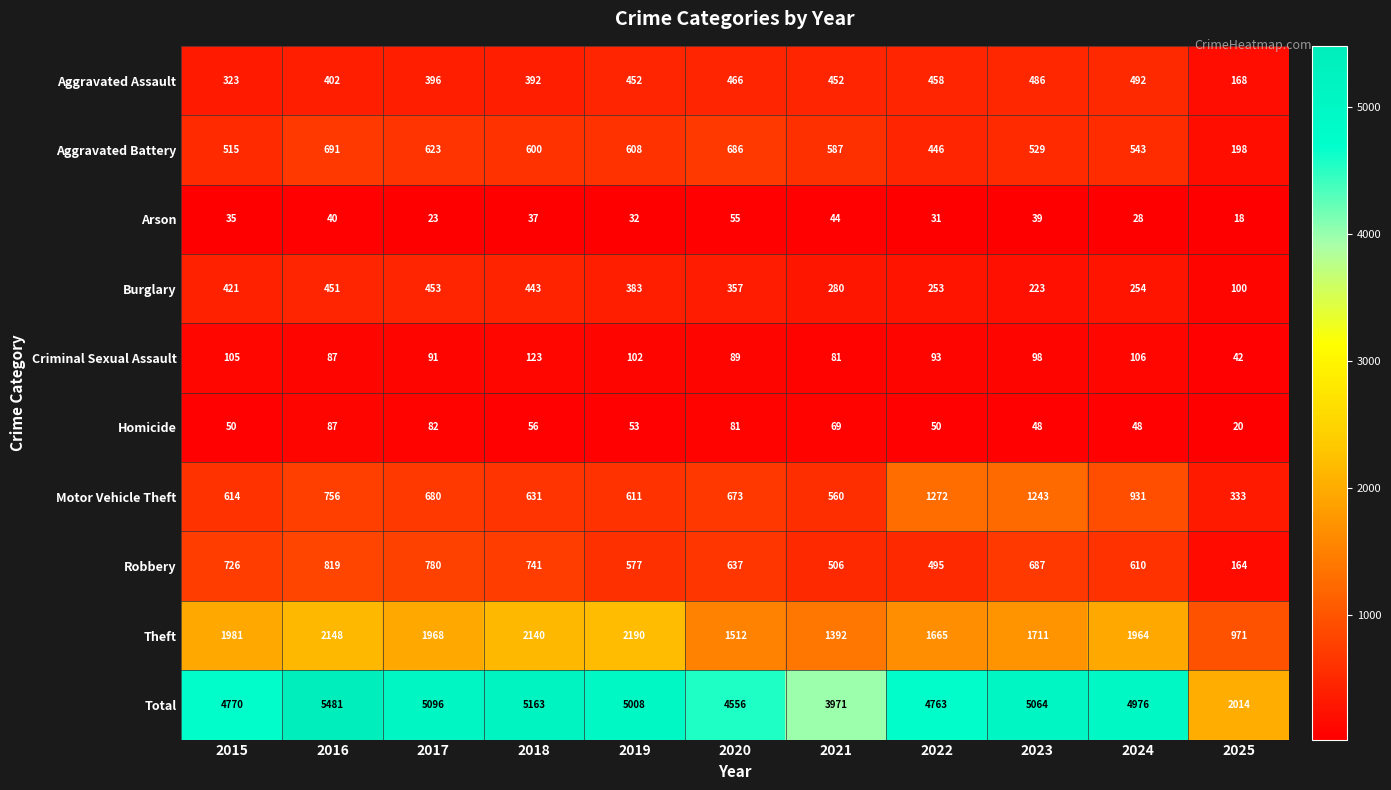

The Criminal Sexual Assault series shows 106 at 2024. True or false?

True